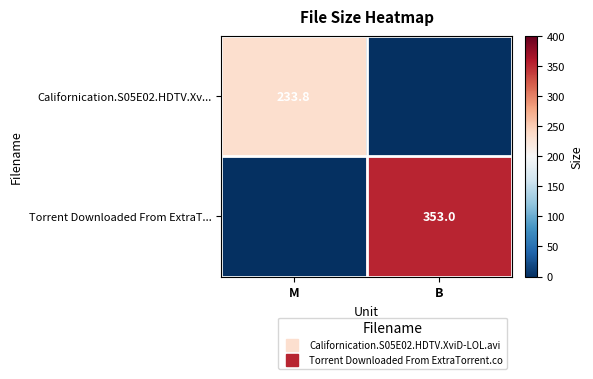

The Torrent Downloaded From ExtraT... series shows 173.5 at B. True or false?

False